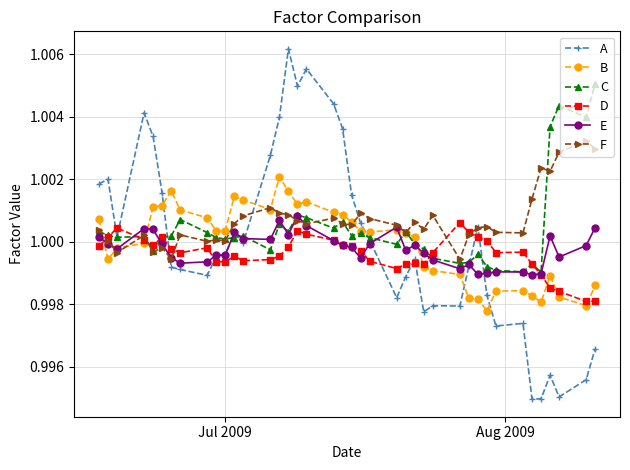

True or false: A has more than 2 interior local peaks.

True